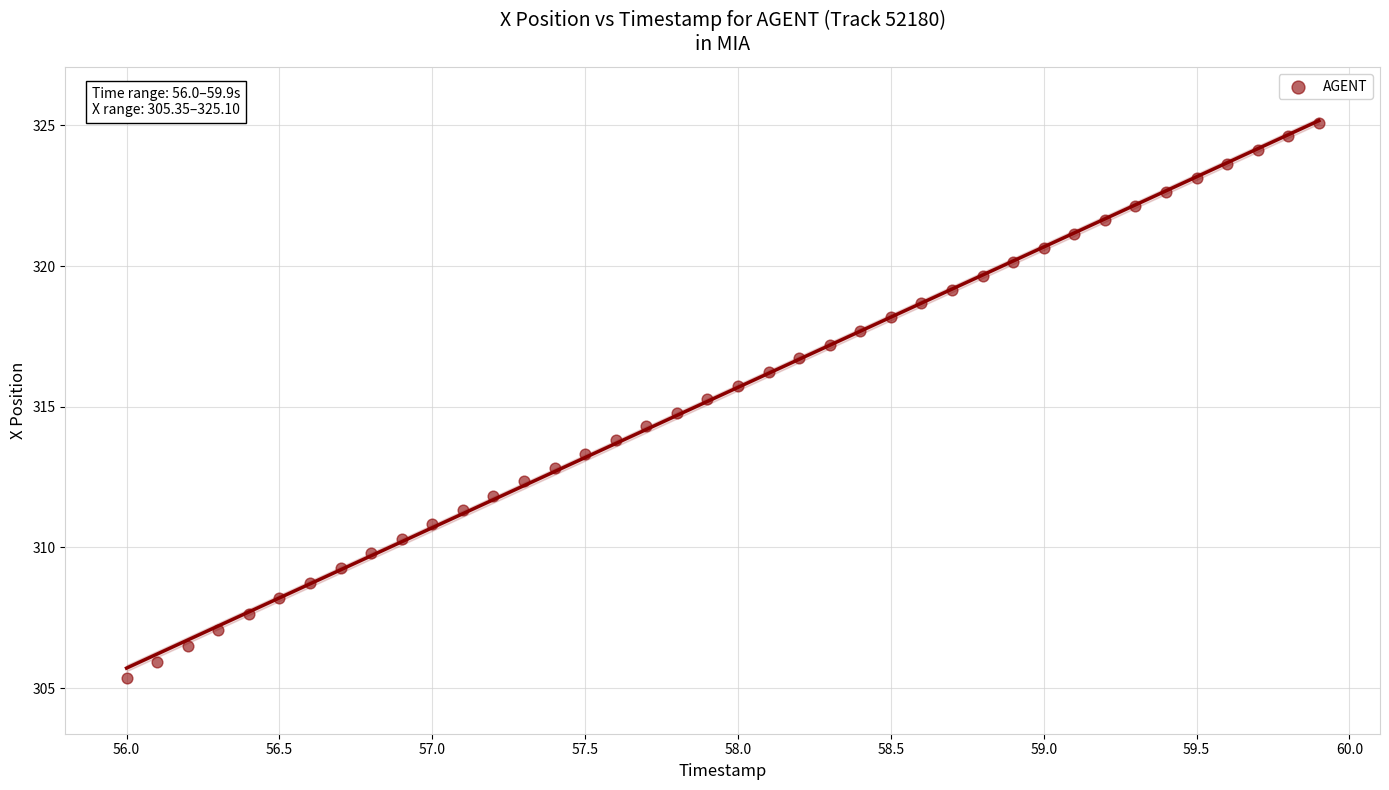

What is the range of X values (max minus min)?

3.9